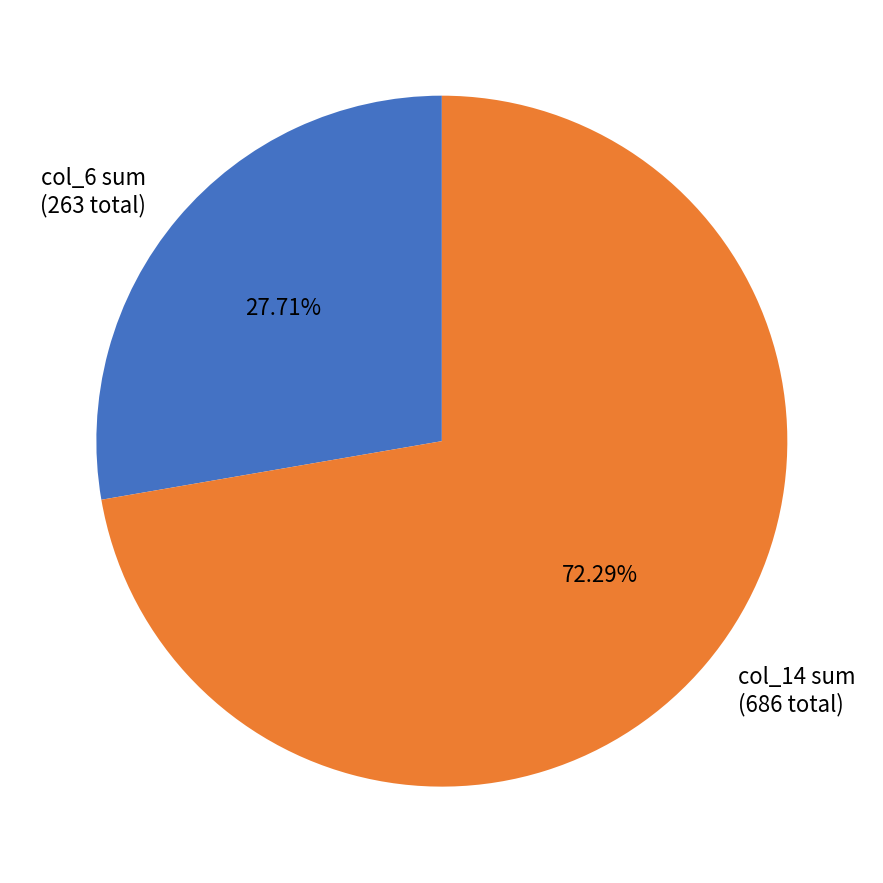

How many slices are in this pie chart?

2